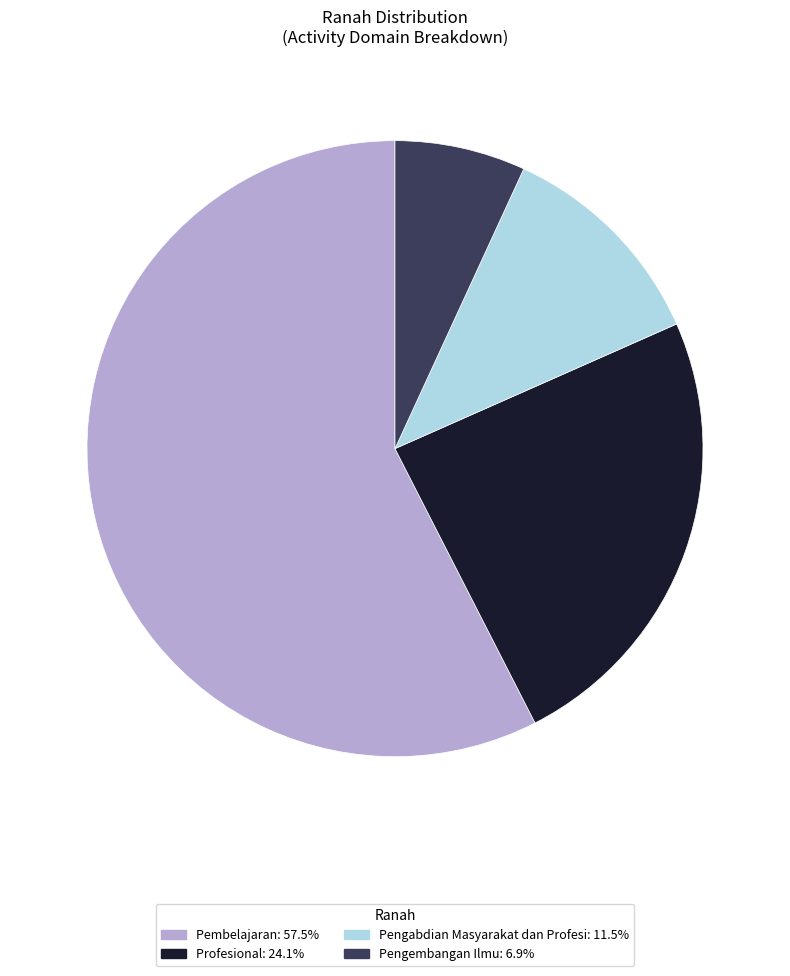

The Pengembangan Ilmu slice represents 21% of the pie. True or false?

False